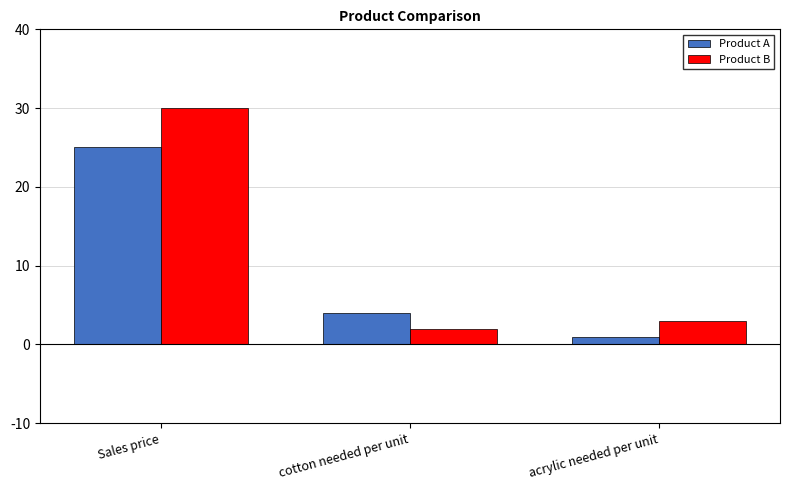

Reading left to right, transcribe all the data shown in this chart.

Product A: Sales price=25	cotton needed per unit=4	acrylic needed per unit=1
Product B: Sales price=30	cotton needed per unit=2	acrylic needed per unit=3